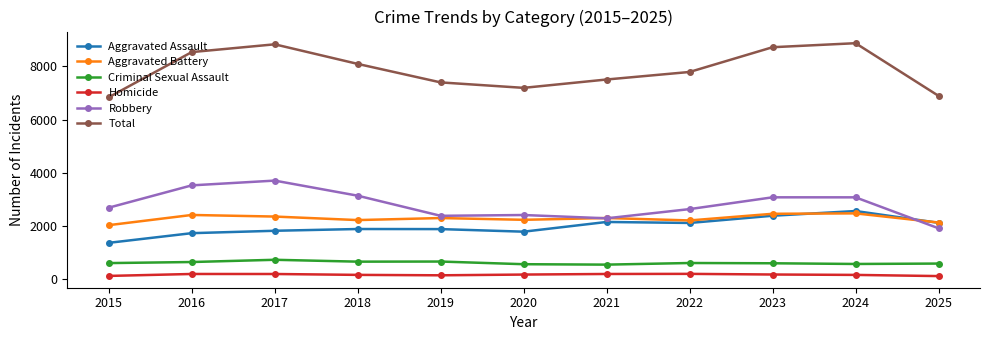

What is the value of the Aggravated Assault point at the 7th from the left?

2156